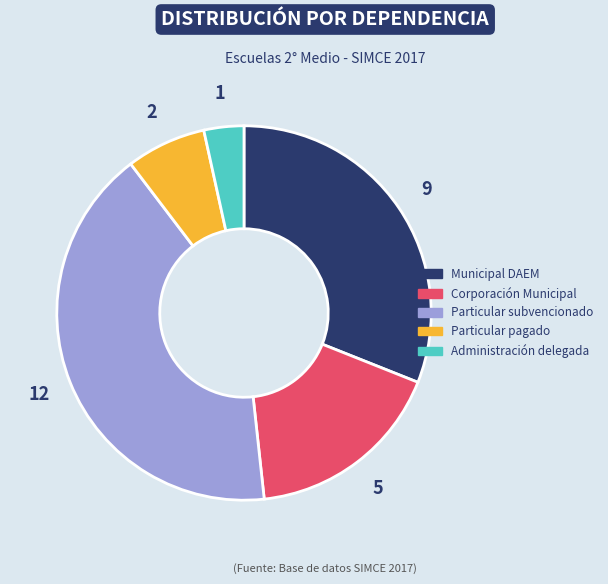

Does any single category account for the majority?

No